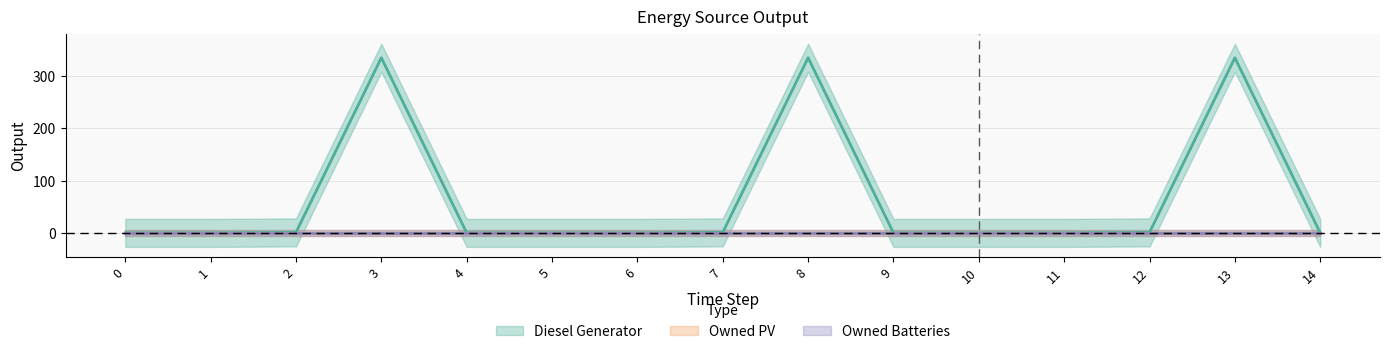

Which has a higher value, 13 or 5?

13